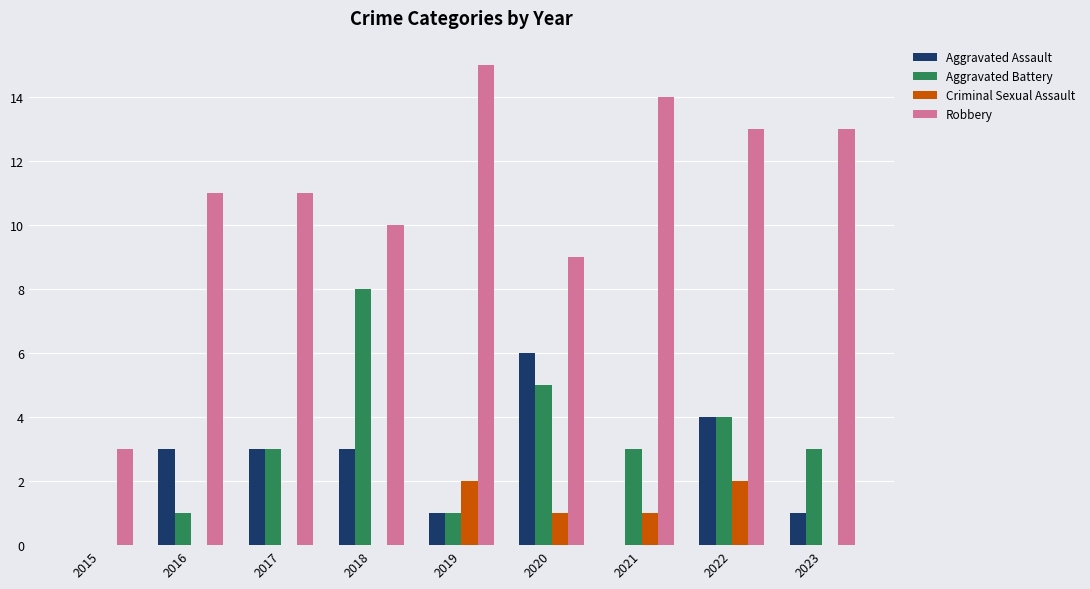

How many distinct data groups are displayed?

4